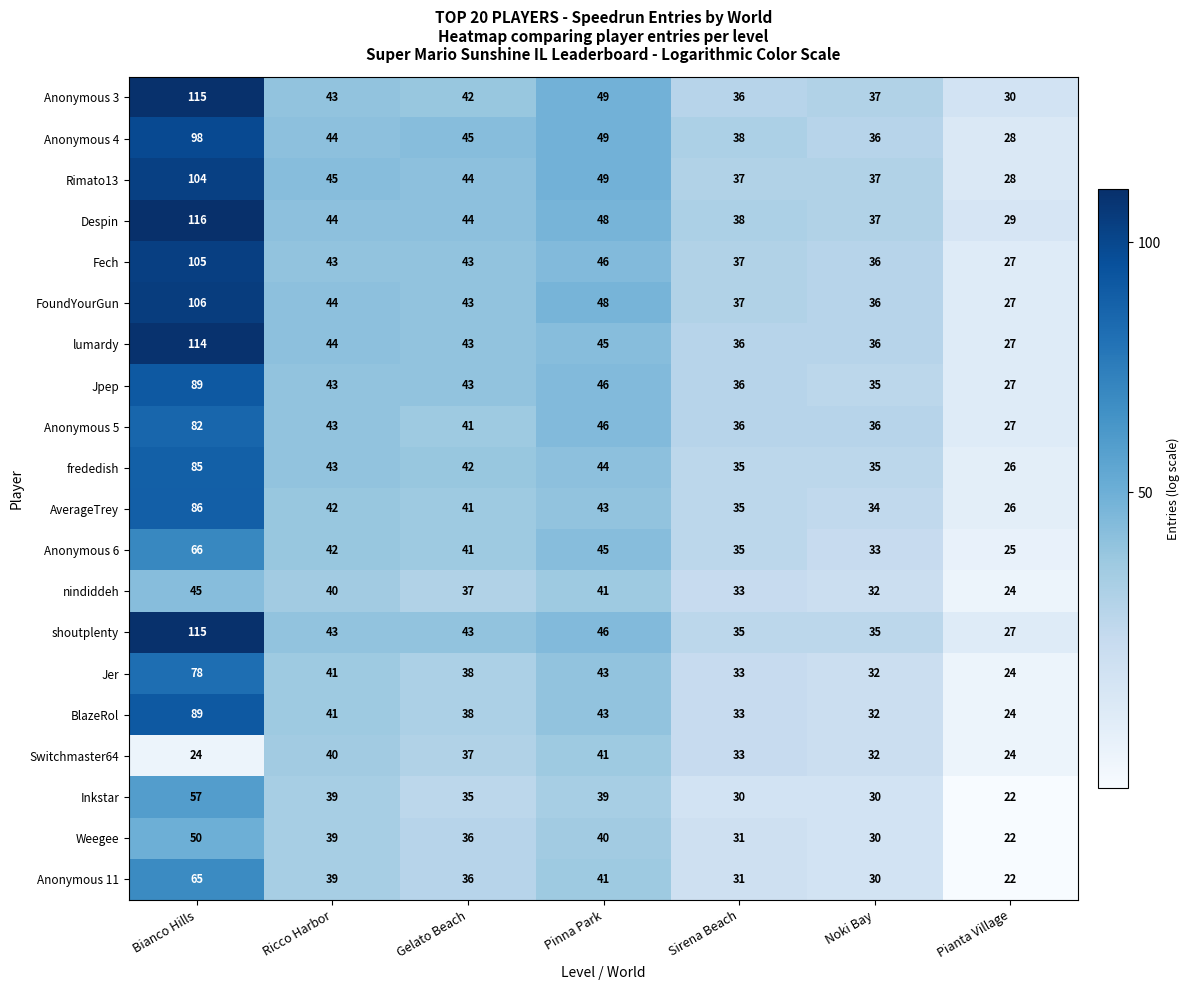

Which category has the highest value across all series?

Bianco Hills